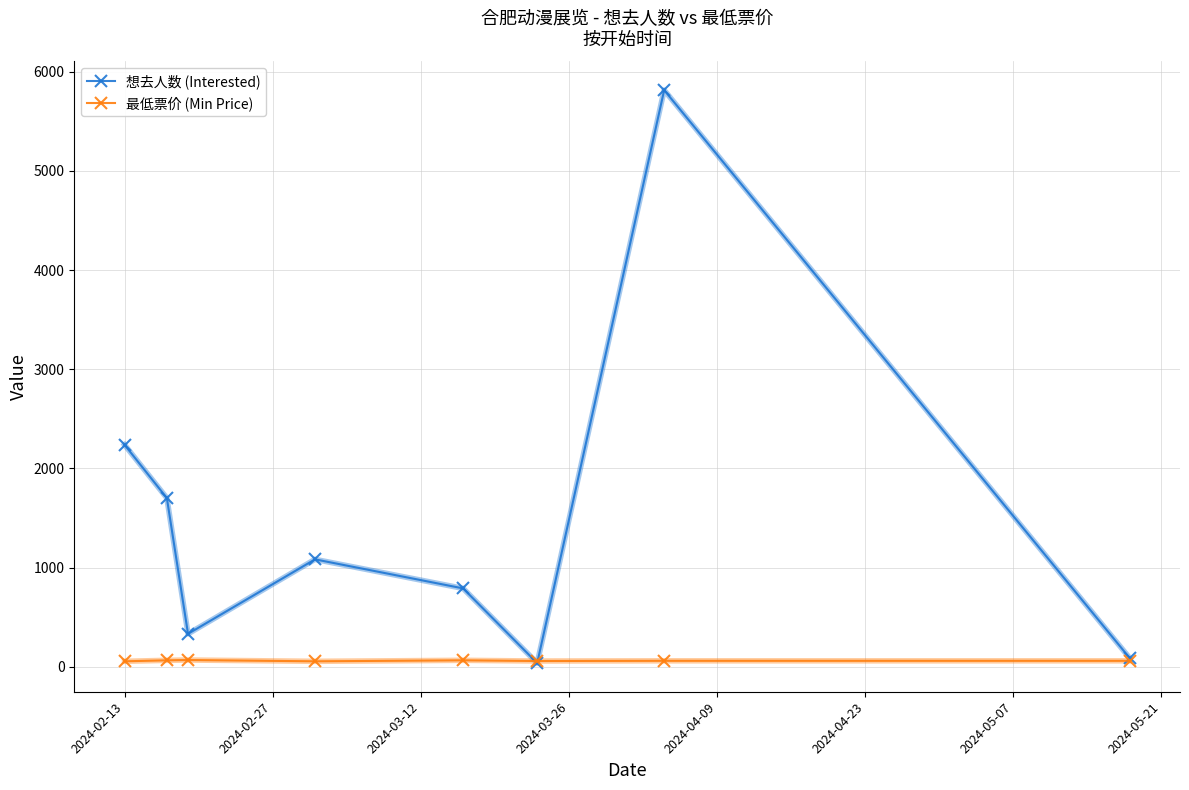

Which series has the largest total across all categories?

想去人数 (Interested)